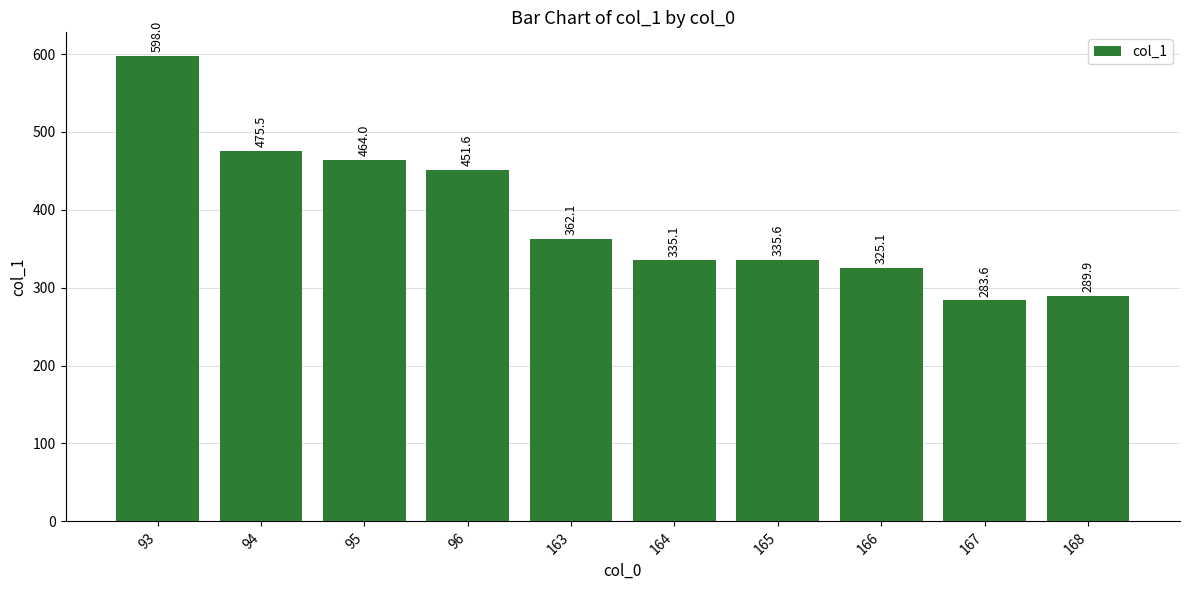

What is the greatest value displayed?

598.0